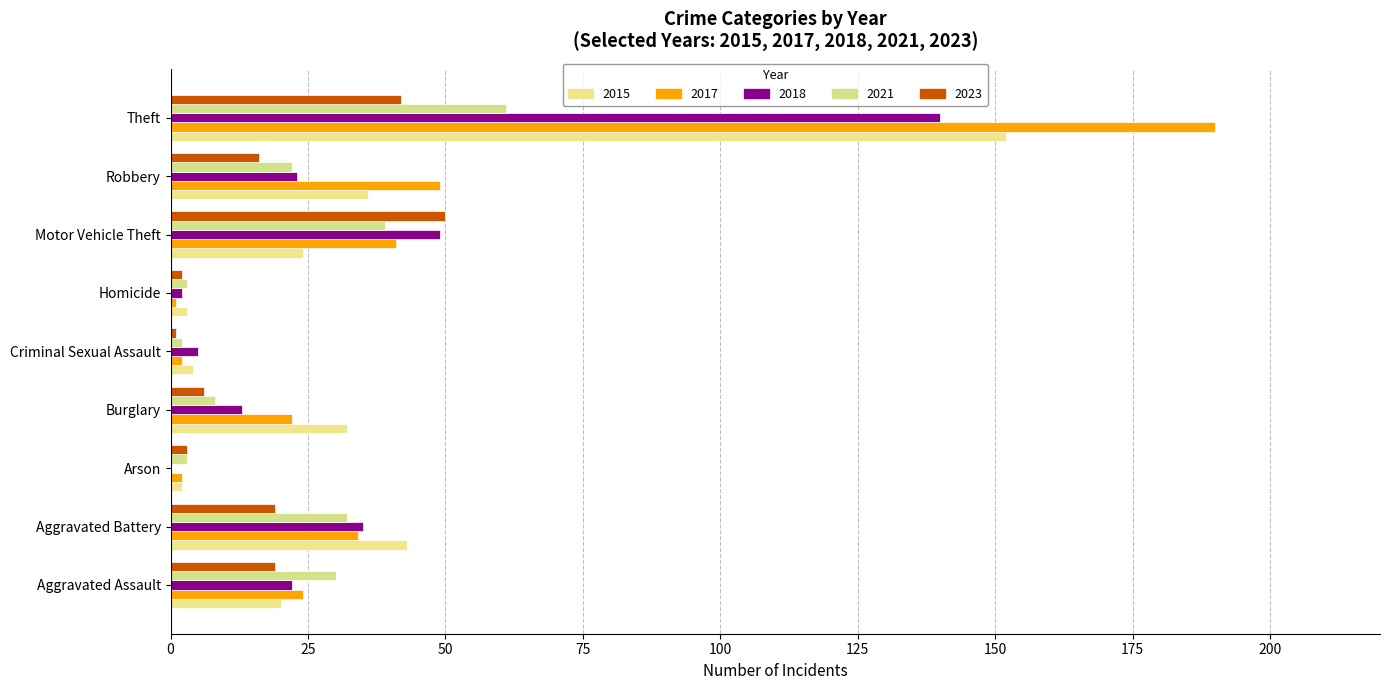

Reading left to right, list all the values displayed in this chart.

2015: 20	43	2	32	4	3	24	36	152
2017: 24	34	2	22	2	1	41	49	190
2018: 22	35	0	13	5	2	49	23	140
2021: 30	32	3	8	2	3	39	22	61
2023: 19	19	3	6	1	2	50	16	42